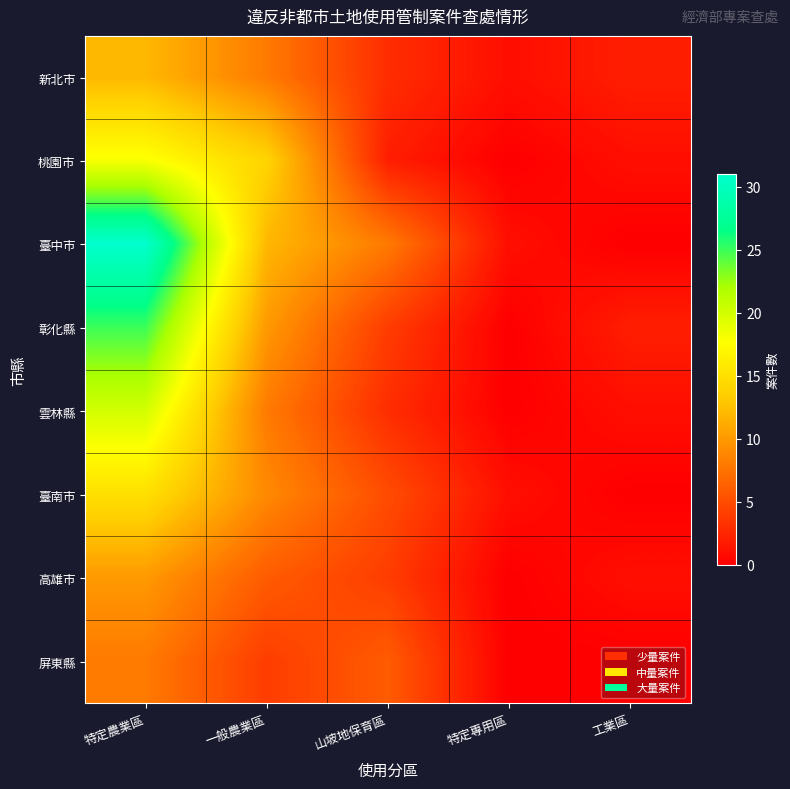

Rank the series at 特定專用區 from lowest to highest value.

桃園市, 彰化縣, 雲林縣, 高雄市, 屏東縣, 新北市, 臺中市, 臺南市